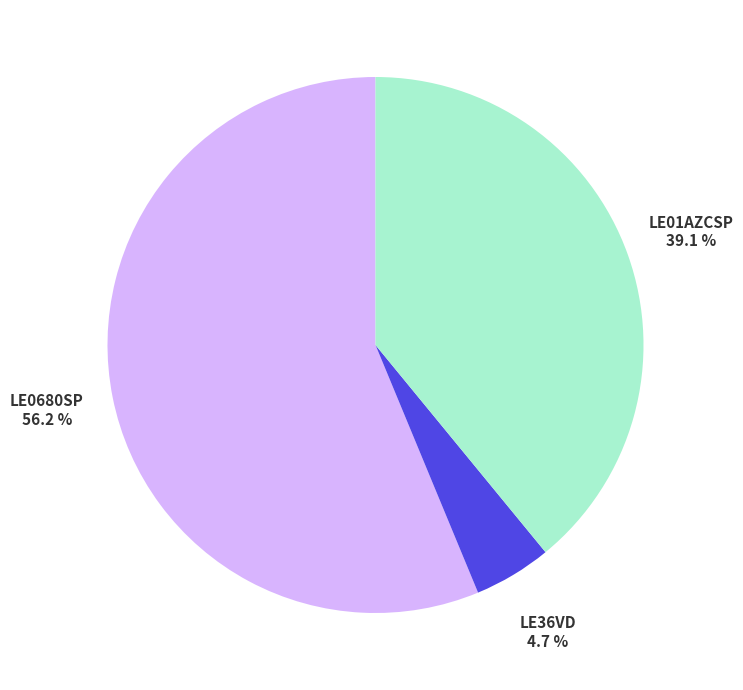

To the nearest percent, what is the combined percentage of LE01AZCSP and LE0680SP?

95%